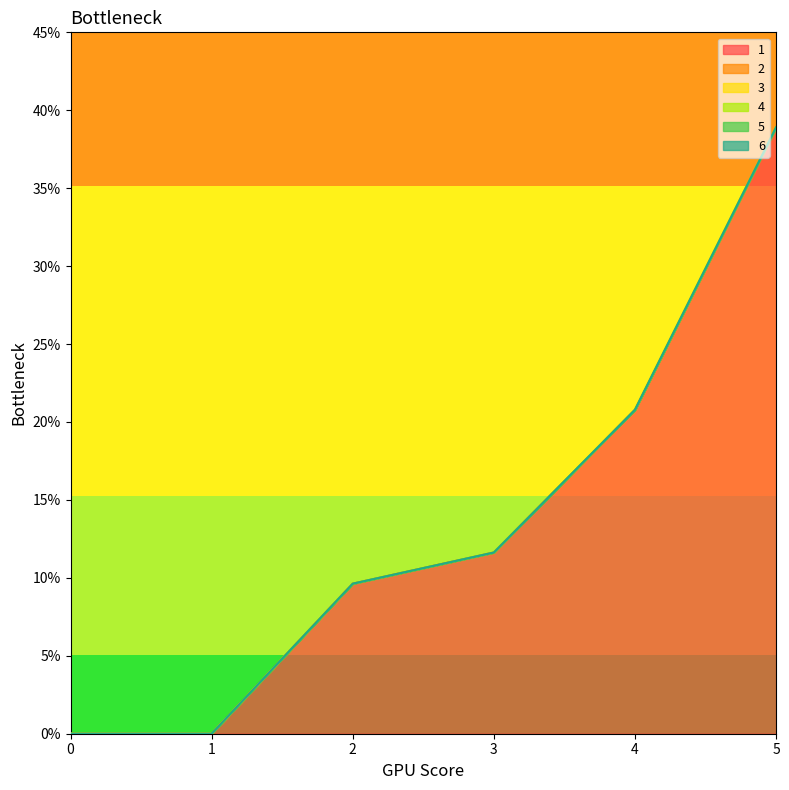

True or false: 4 has more than 1 points higher than both neighbors.

False